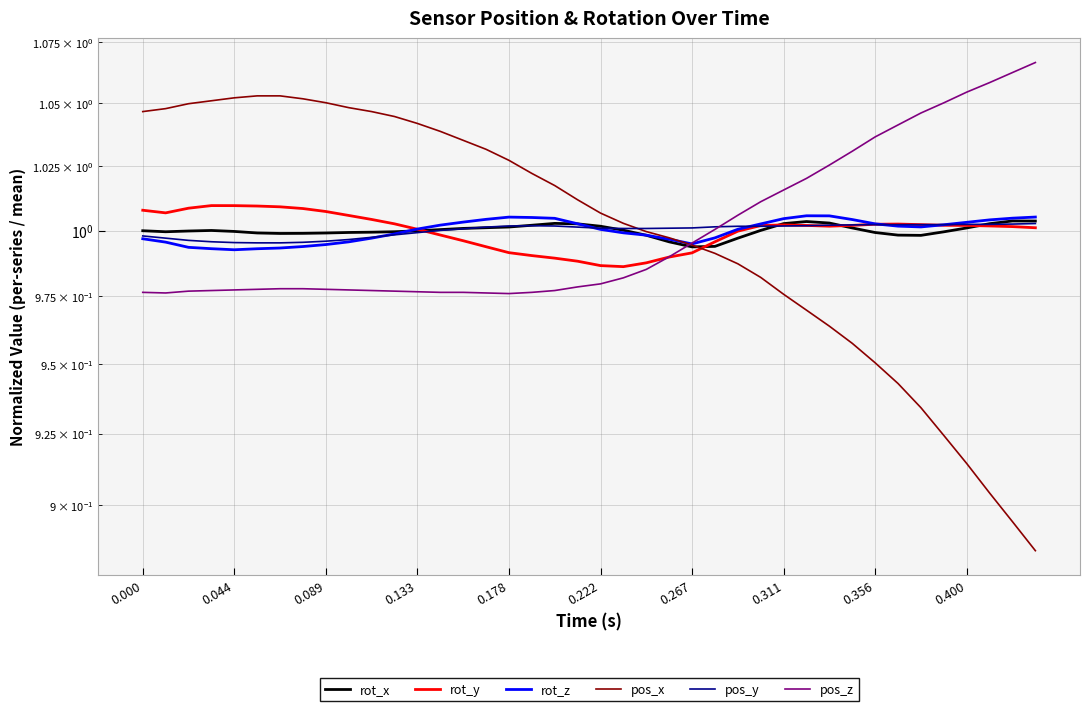

Reading left to right, extract all data points from this chart.

rot_x: 1.0	1.0	1.0	1.0	1.0	1.0	1.0	1.0	1.0	1.0	1.0	1.0	1.0	1.0	1.0	1.0	1.0	1.0	1.0	1.0	1.0	1.0	1.0	1.0	1.0	1.0	1.0	1.0	1.0	1.0	1.0	1.0	1.0	1.0	1.0	1.0	1.0	1.0	1.0	1.0
rot_y: 1.0	1.0	1.0	1.0	1.0	1.0	1.0	1.0	1.0	1.0	1.0	1.0	1.0	1.0	1.0	1.0	1.0	1.0	1.0	1.0	1.0	1.0	1.0	1.0	1.0	1.0	1.0	1.0	1.0	1.0	1.0	1.0	1.0	1.0	1.0	1.0	1.0	1.0	1.0	1.0
rot_z: 1.0	1.0	1.0	1.0	1.0	1.0	1.0	1.0	1.0	1.0	1.0	1.0	1.0	1.0	1.0	1.0	1.0	1.0	1.0	1.0	1.0	1.0	1.0	1.0	1.0	1.0	1.0	1.0	1.0	1.0	1.0	1.0	1.0	1.0	1.0	1.0	1.0	1.0	1.0	1.0
pos_x: 1.0	1.0	1.0	1.1	1.1	1.1	1.1	1.1	1.1	1.0	1.0	1.0	1.0	1.0	1.0	1.0	1.0	1.0	1.0	1.0	1.0	1.0	1.0	1.0	1.0	1.0	1.0	1.0	1.0	1.0	1.0	1.0	1.0	0.9	0.9	0.9	0.9	0.9	0.9	0.9
pos_y: 1.0	1.0	1.0	1.0	1.0	1.0	1.0	1.0	1.0	1.0	1.0	1.0	1.0	1.0	1.0	1.0	1.0	1.0	1.0	1.0	1.0	1.0	1.0	1.0	1.0	1.0	1.0	1.0	1.0	1.0	1.0	1.0	1.0	1.0	1.0	1.0	1.0	1.0	1.0	1.0
pos_z: 1.0	1.0	1.0	1.0	1.0	1.0	1.0	1.0	1.0	1.0	1.0	1.0	1.0	1.0	1.0	1.0	1.0	1.0	1.0	1.0	1.0	1.0	1.0	1.0	1.0	1.0	1.0	1.0	1.0	1.0	1.0	1.0	1.0	1.0	1.0	1.1	1.1	1.1	1.1	1.1